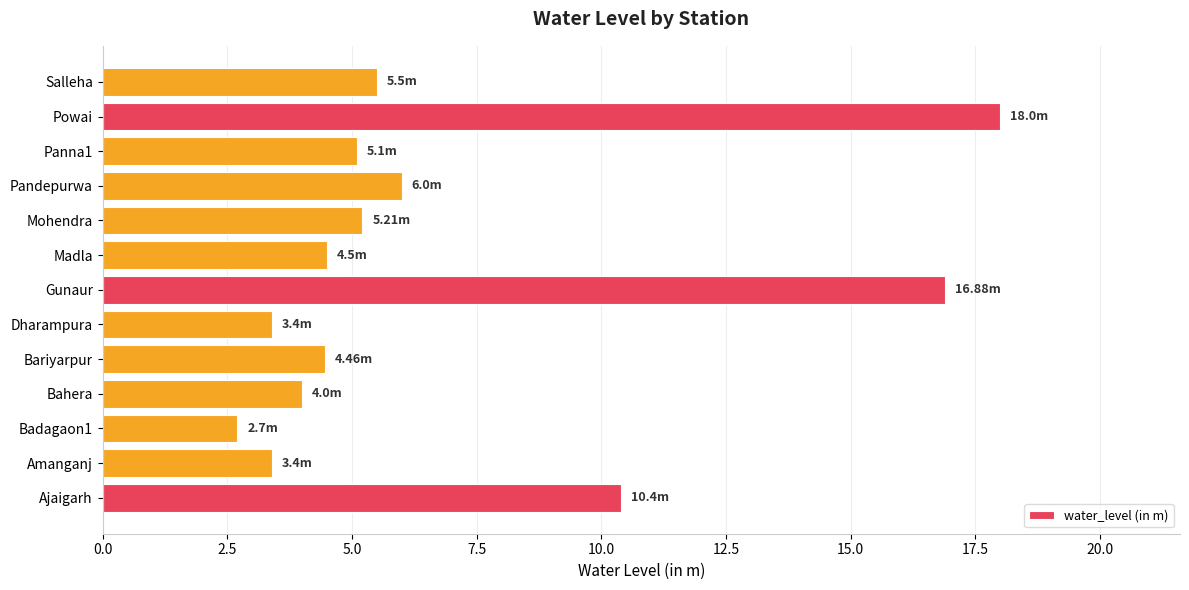

What is the difference between the maximum and minimum values?

15.3